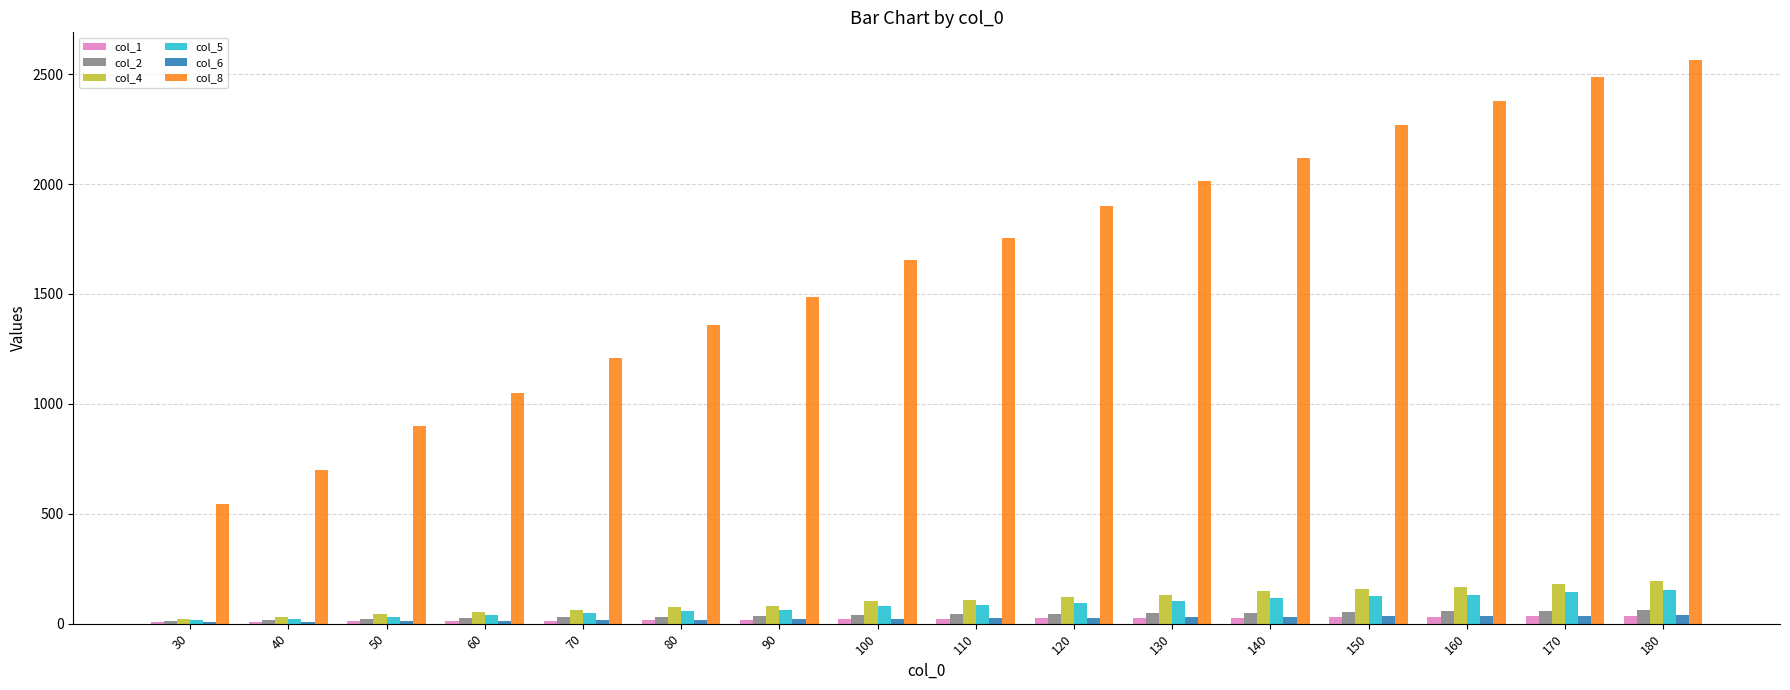

Which series has the largest total across all categories?

col_8